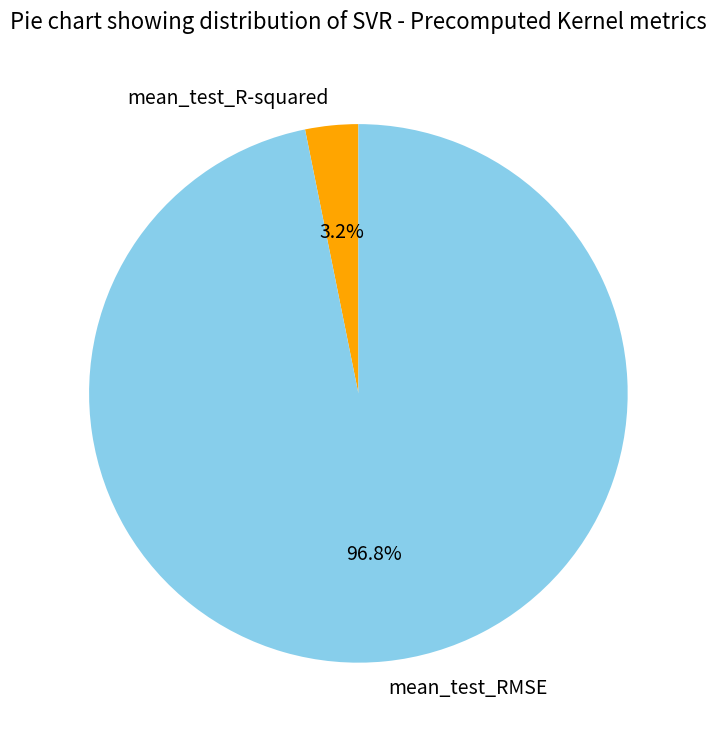

Which has a higher value, mean_test_R-squared or mean_test_RMSE?

mean_test_RMSE